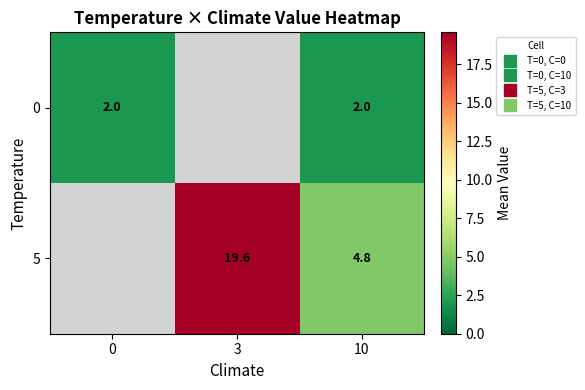

How many positive values does the 5 series have?

2